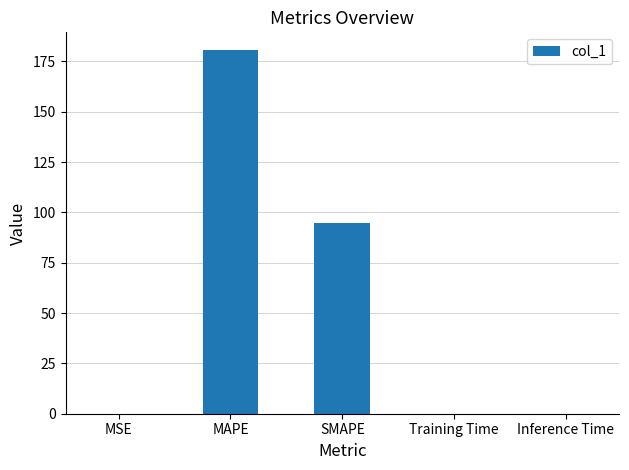

The chart shows a value of 0.0 at Training Time. True or false?

True